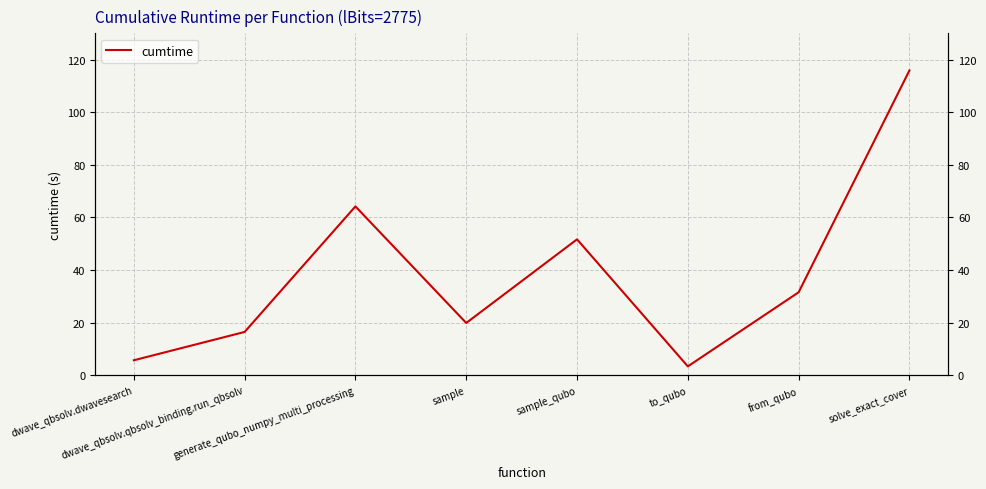

How many distinct data groups are displayed?

1